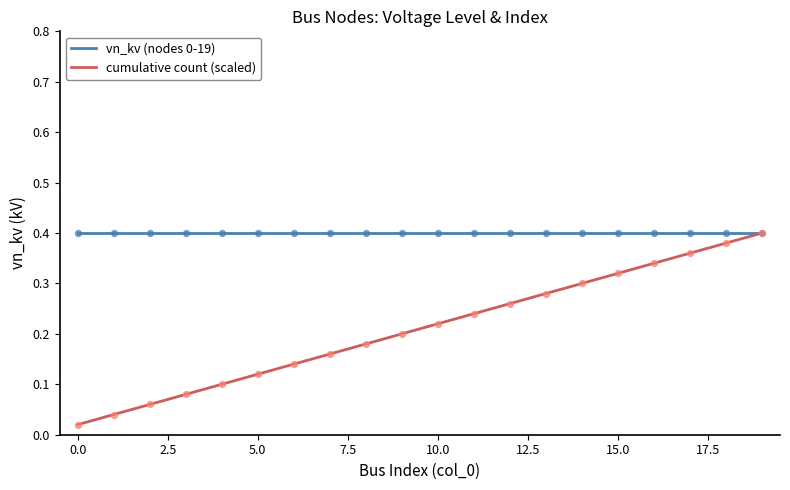

Which has a higher value, 0 or 8?

8